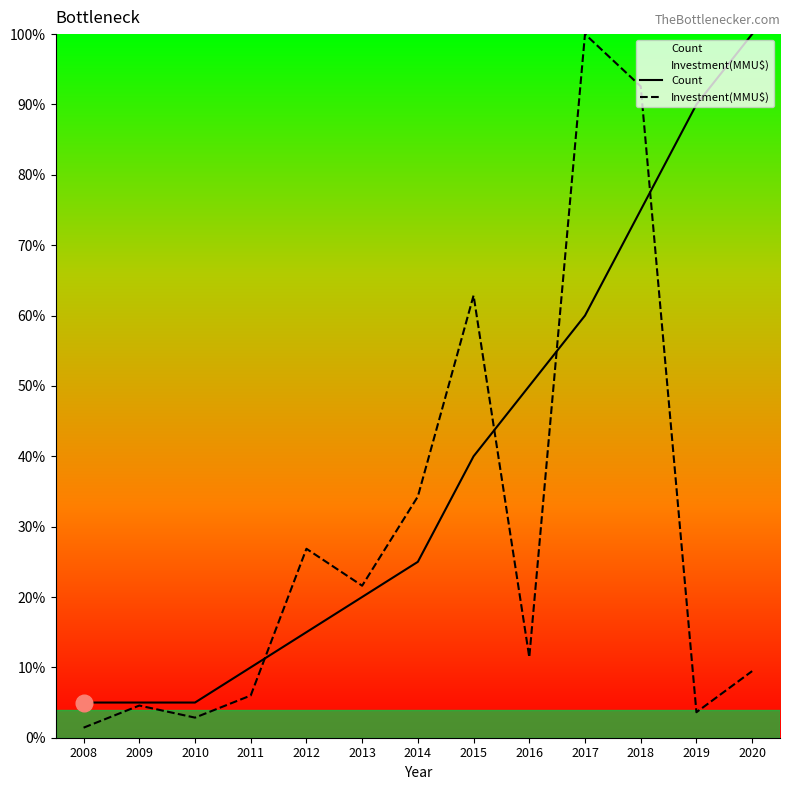

Between 2008 and 2017, which series saw the biggest shift?

Investment(MMU$)